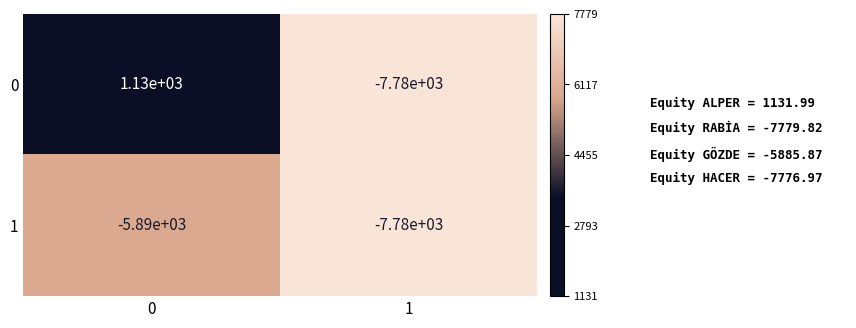

What is the maximum value shown in the chart?

1130